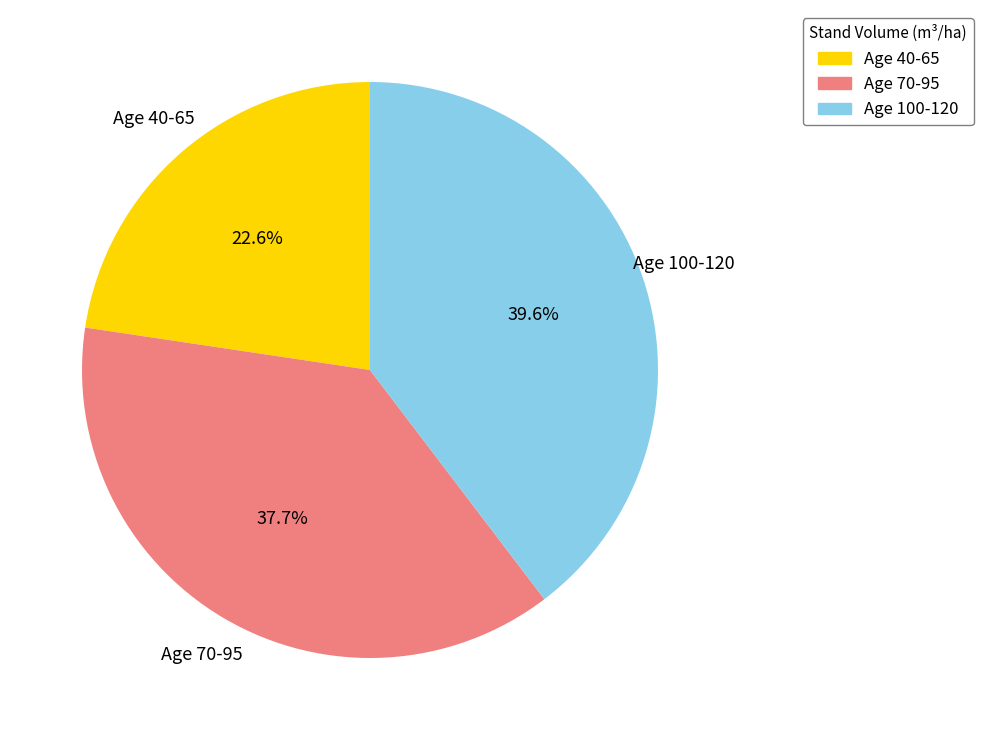

Combined, do Age 70-95 and Age 100-120 account for over 50%?

Yes